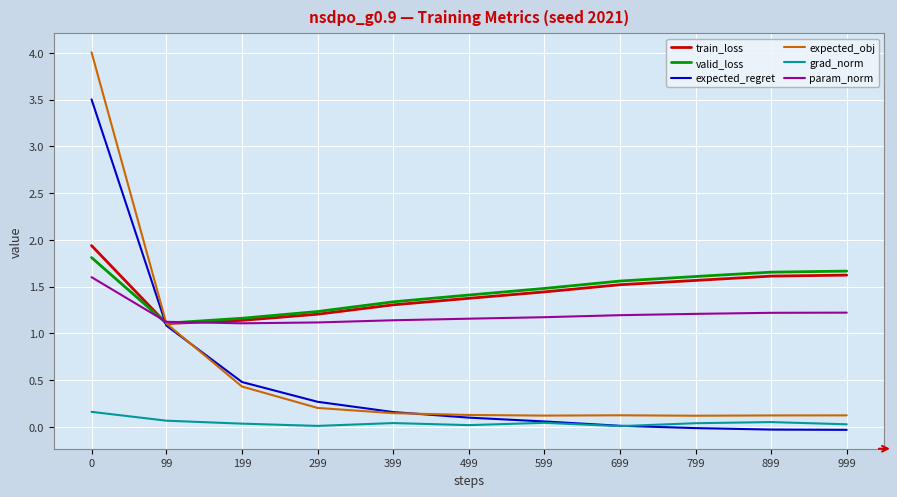

How many lines are shown in the chart?

6